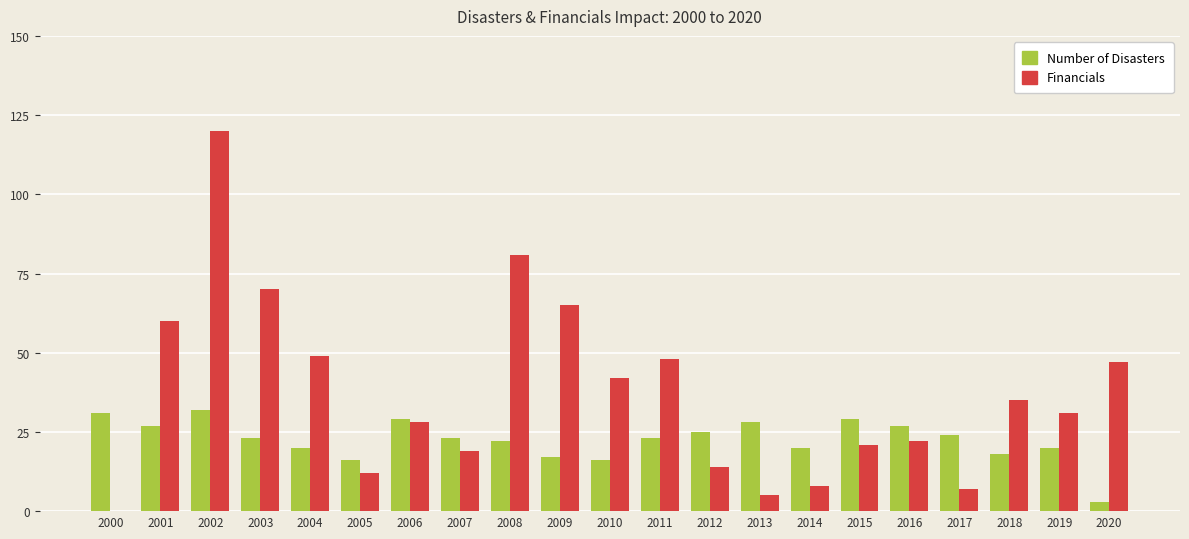

What is the total value across all series at 2006?

57